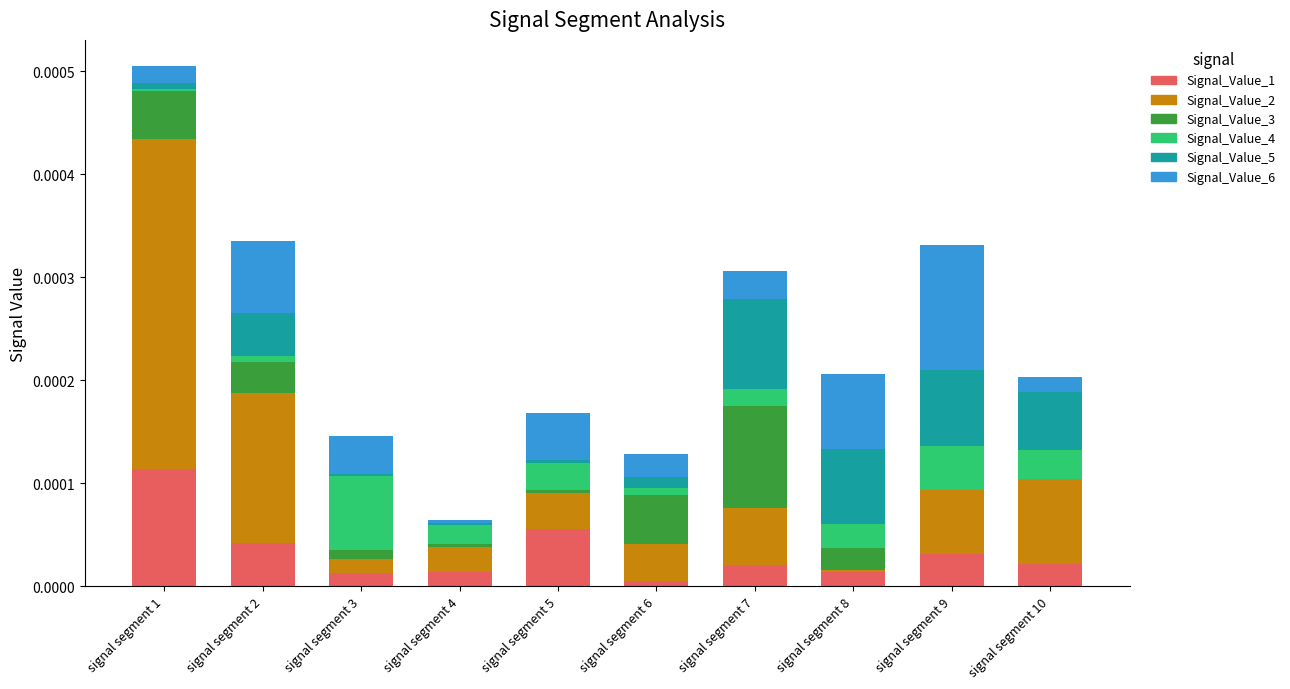

At which category is the sum across all series the highest?

signal segment 1